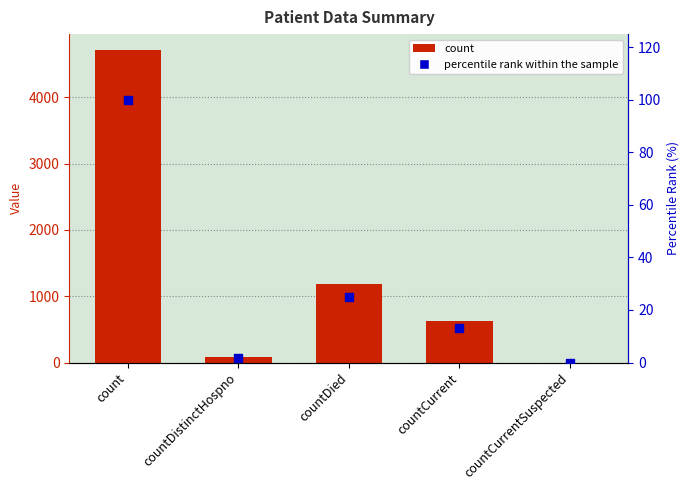

At how many categories does at least one series exceed 517?

3